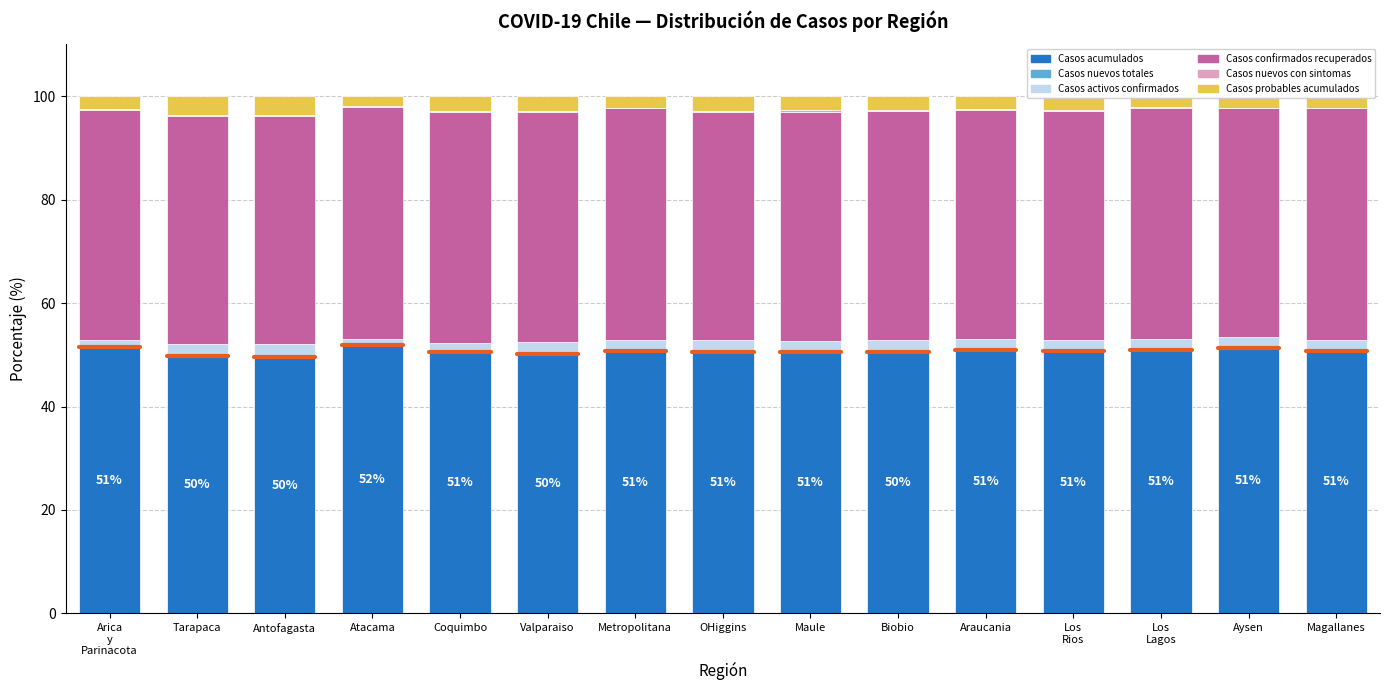

Is it true that Casos acumulados equals 84.9 at Atacama?

False